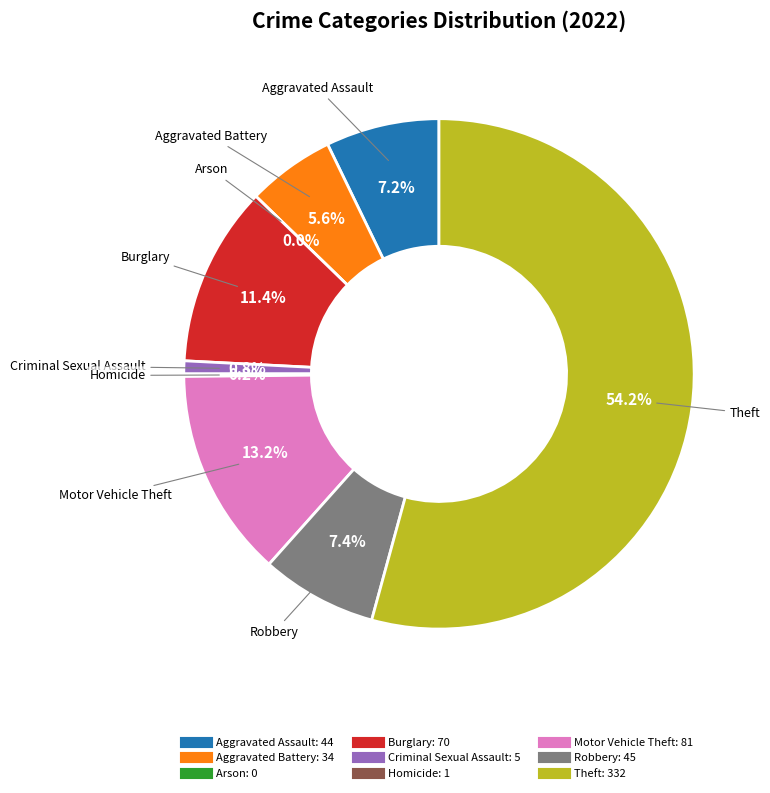

To the nearest percent, what is the average slice percentage?

11%